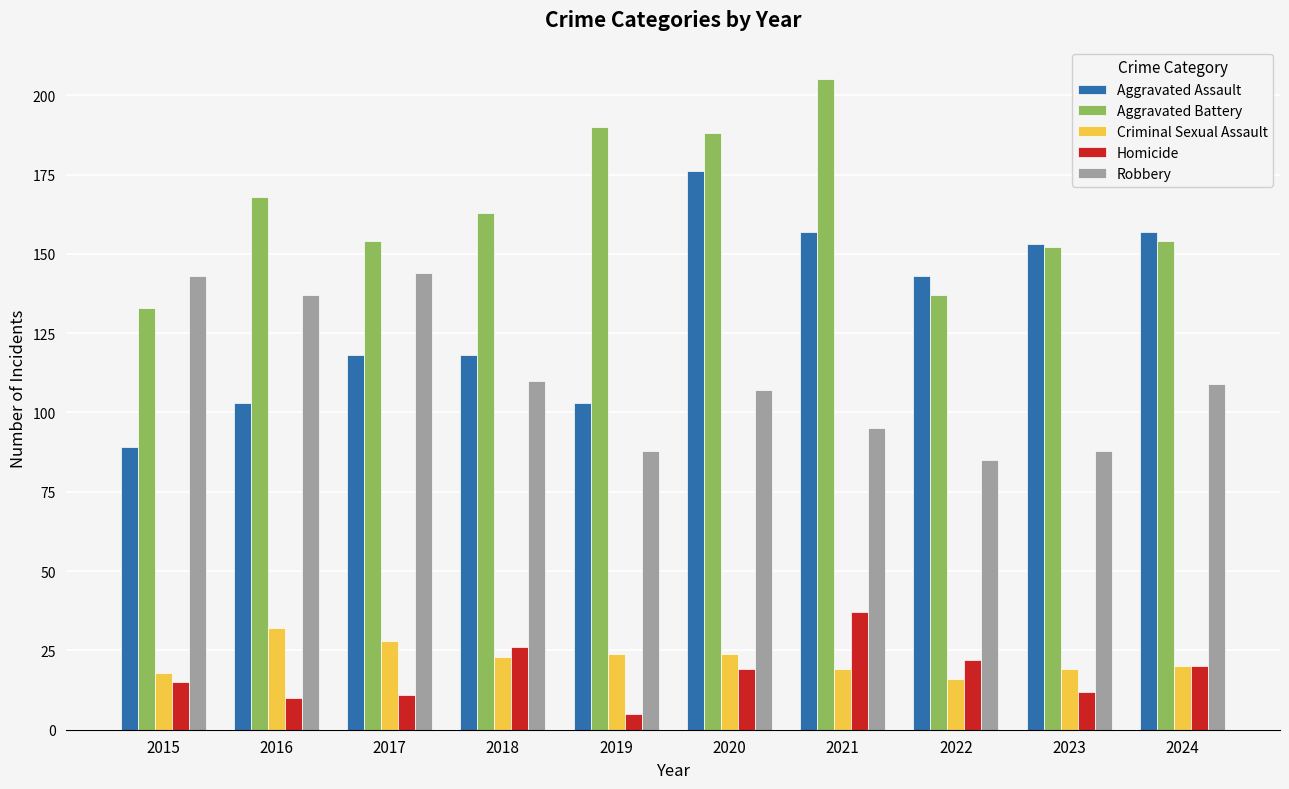

What is the value of the Aggravated Assault bar at the 4th from the left?

118